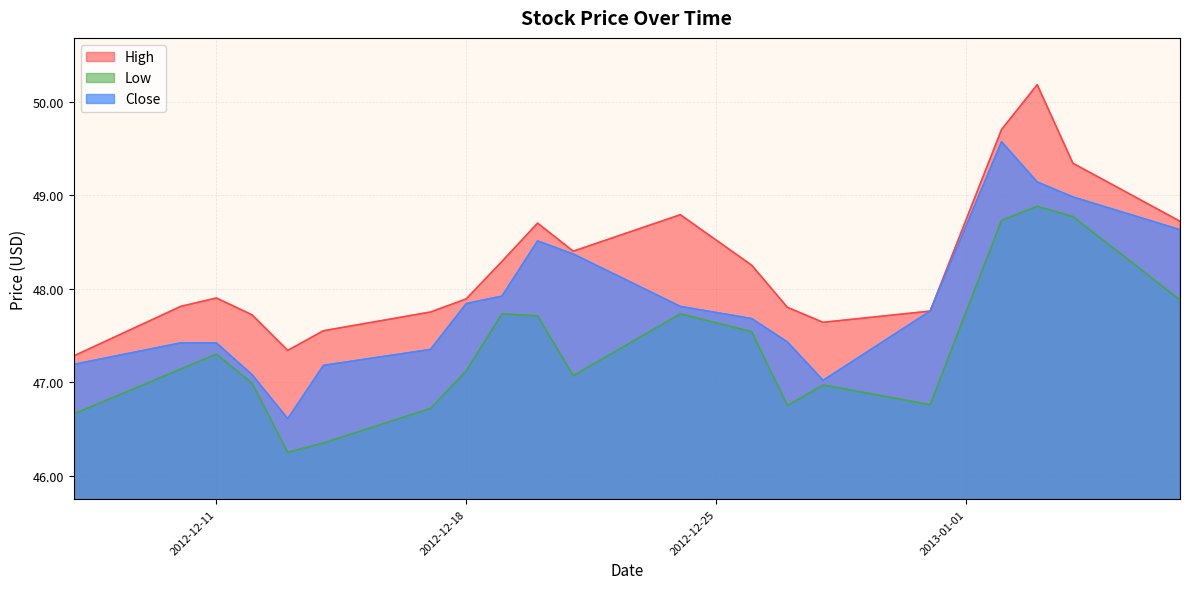

What is the average value of the High series?

48.2